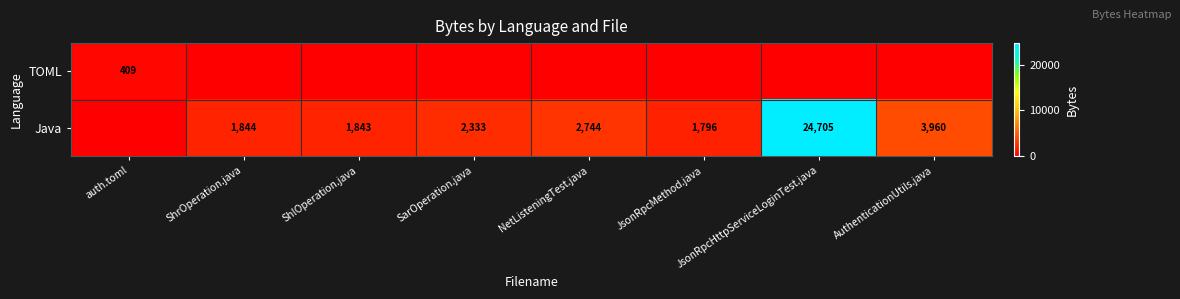

Is the value of Java at JsonRpcMethod.java greater than the value of TOML at auth.toml?

Yes